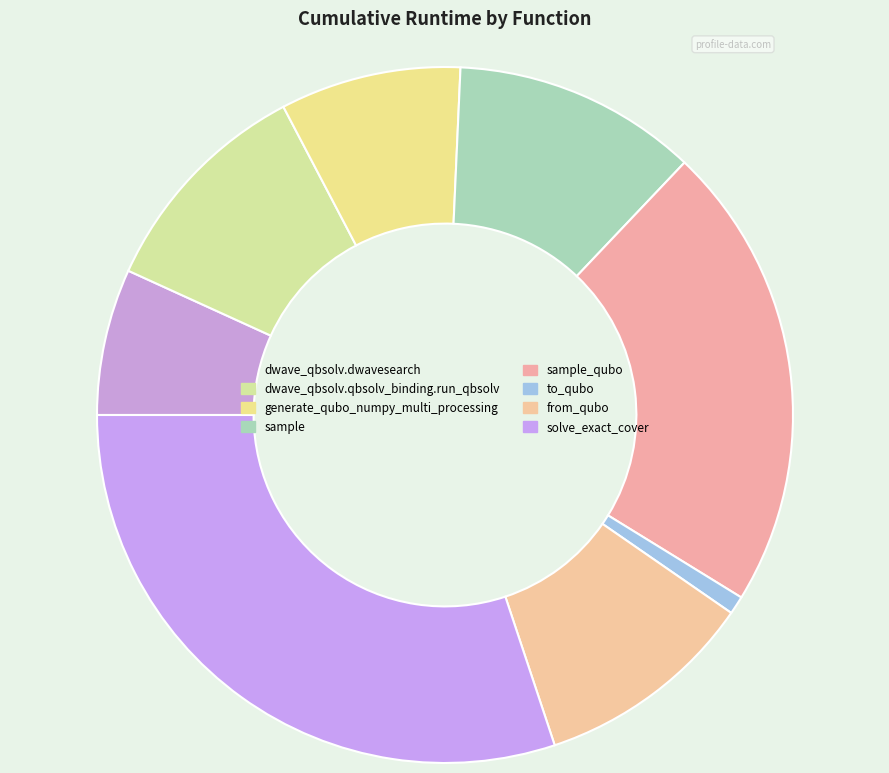

How many segments does this pie chart have?

8